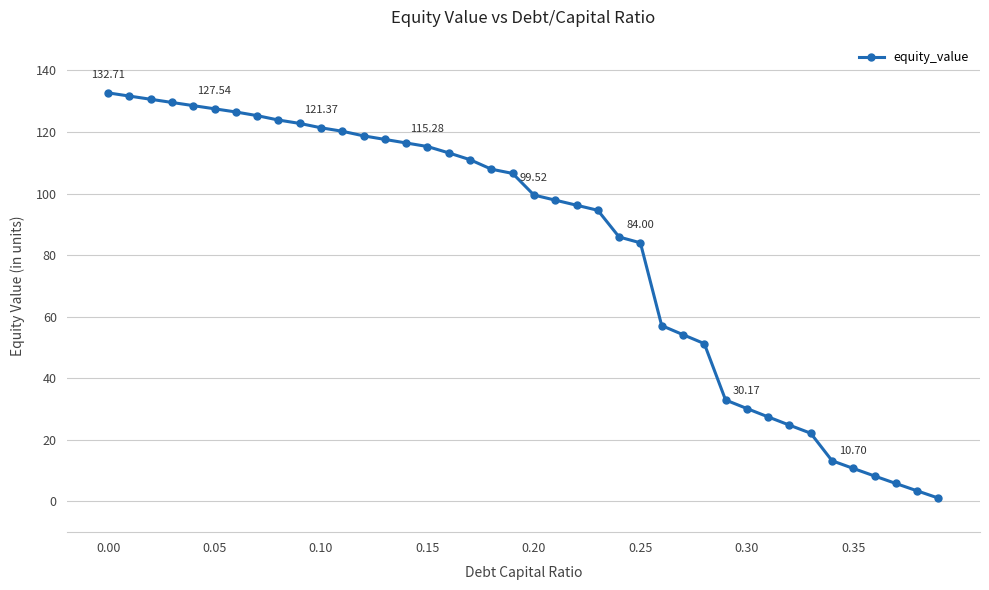

What is the maximum value shown in the chart?

132.7